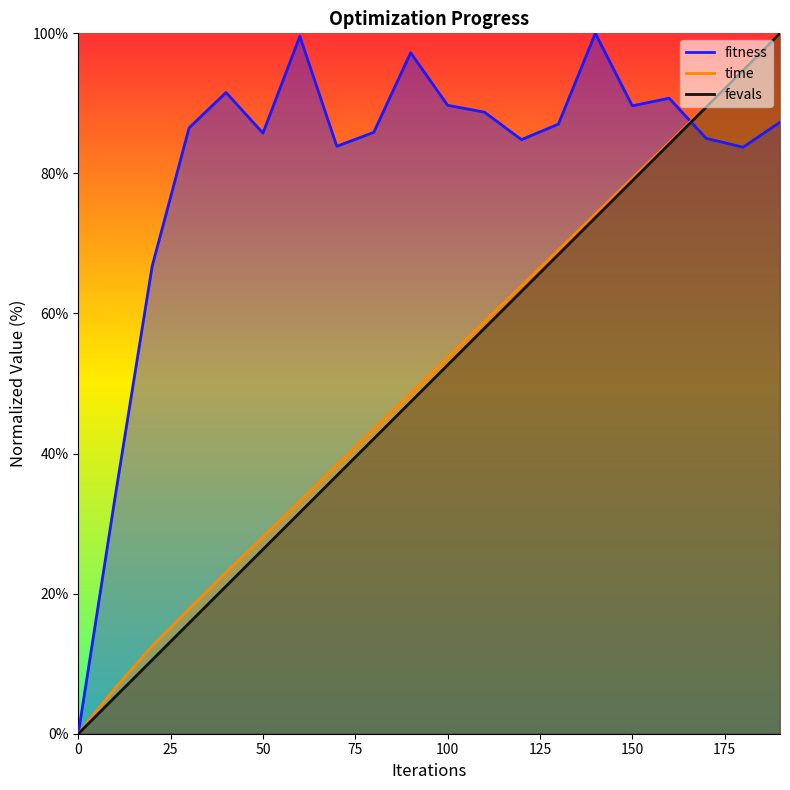

At which label does fitness reach its peak?

140